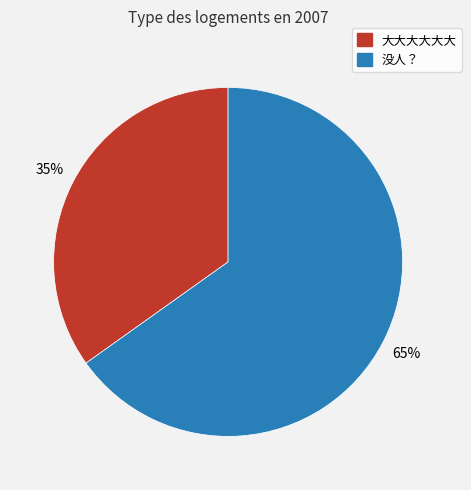

Is it true that 大大大大大大 is 46% of the pie?

False